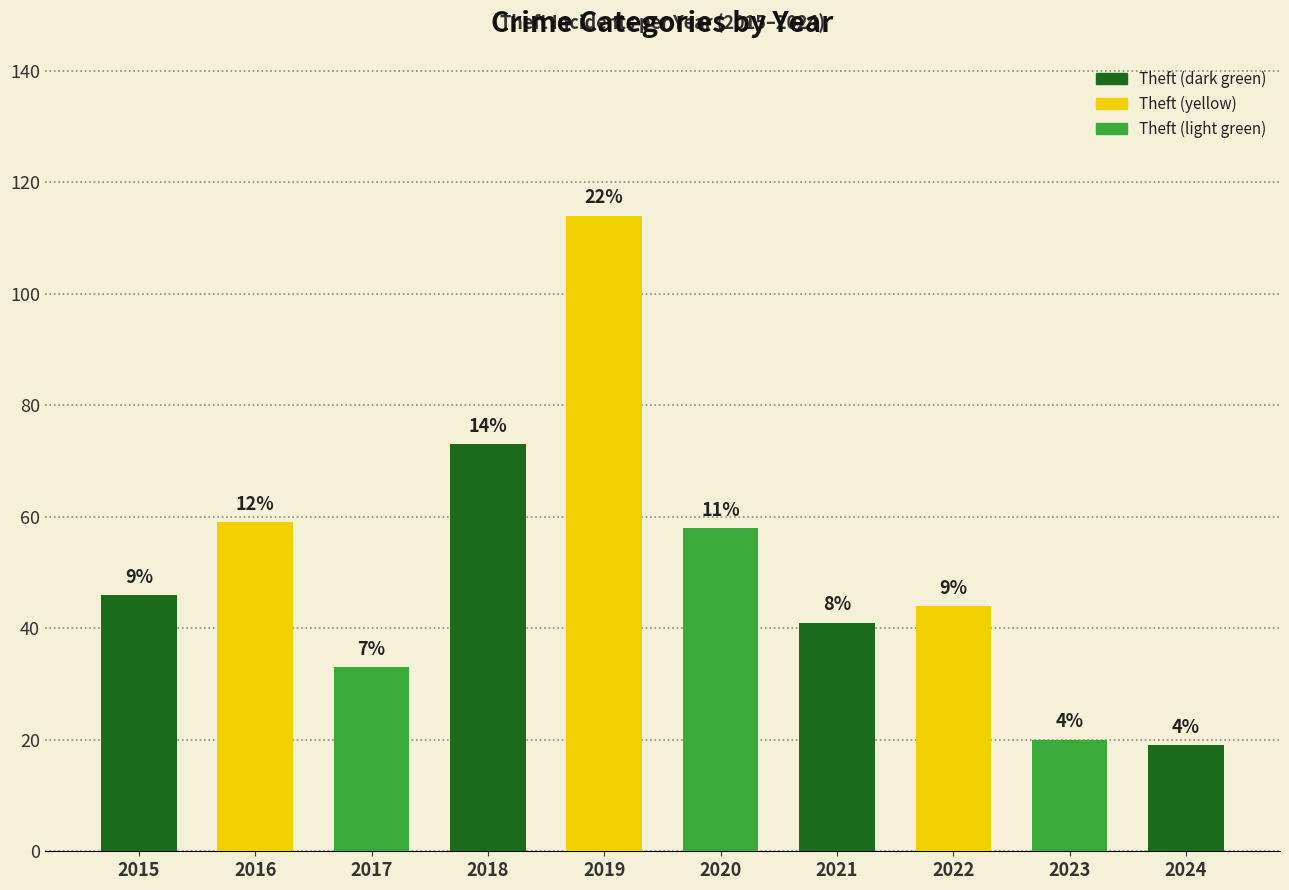

Which has a higher value, 2015 or 2018?

2018